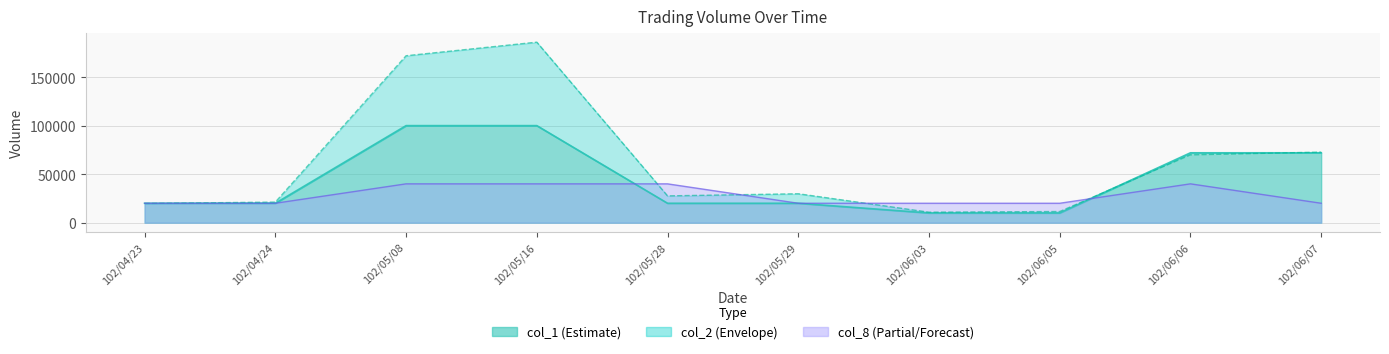

True or false: col_2 has more than 1 points higher than both neighbors.

True